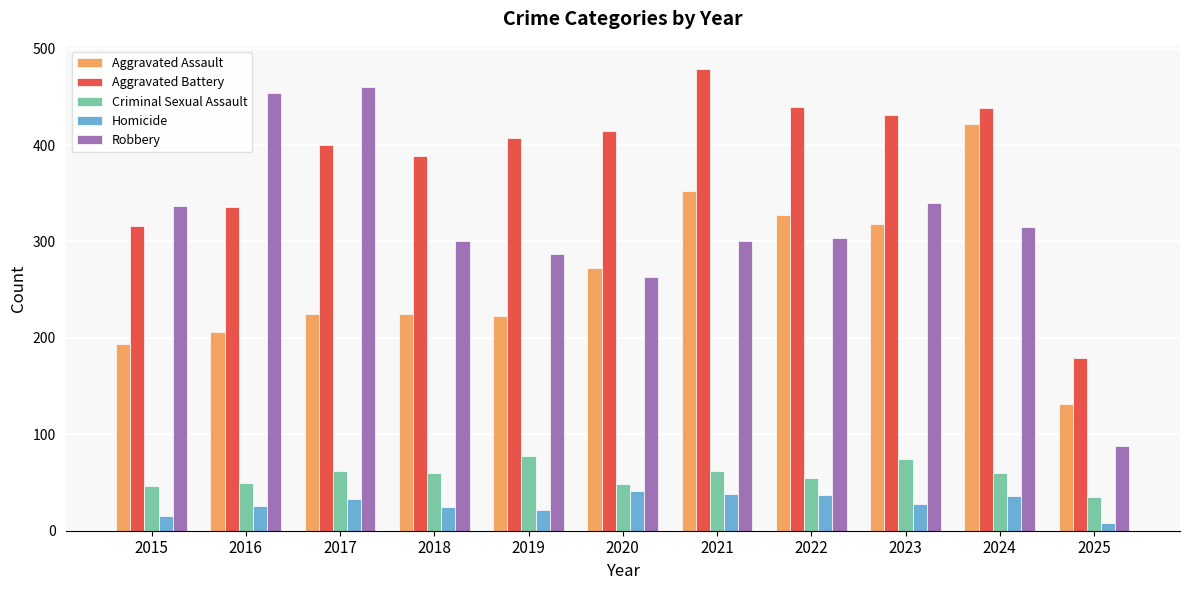

Between 2016 and 2022, which series saw the biggest shift?

Robbery